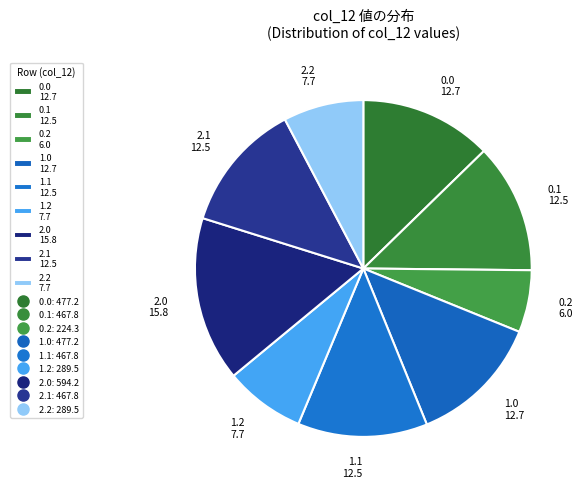

What is the smallest slice in the pie chart?

0.2 6.0